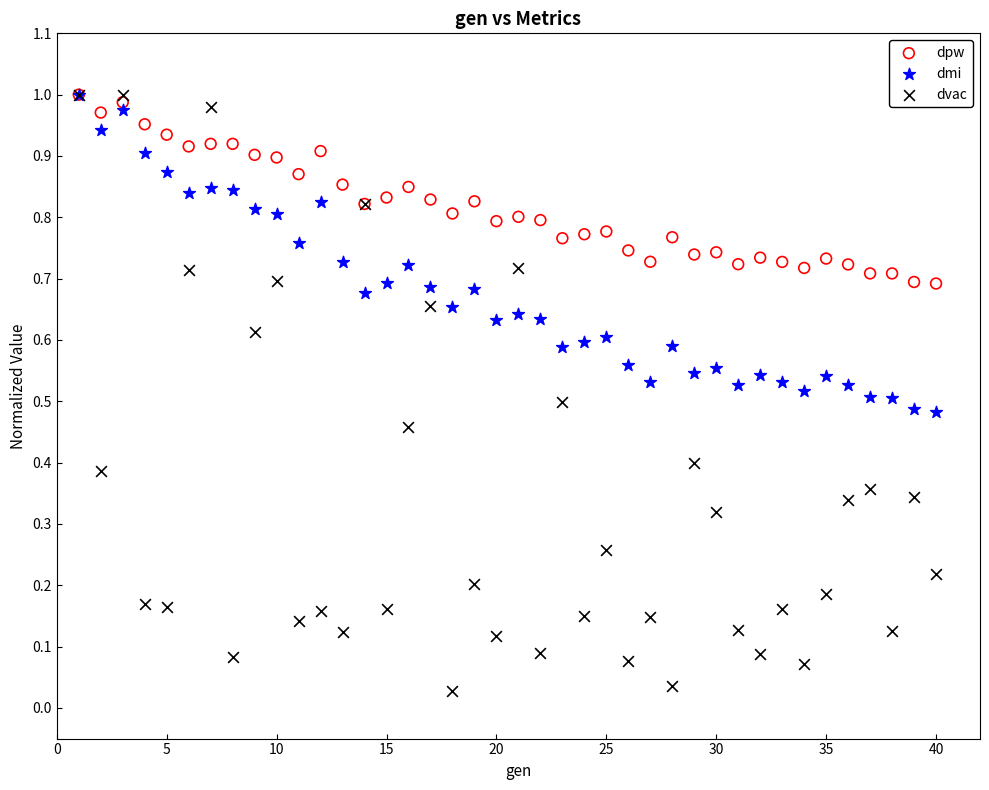

What are all the series names shown in the legend?

dpw, dmi, dvac